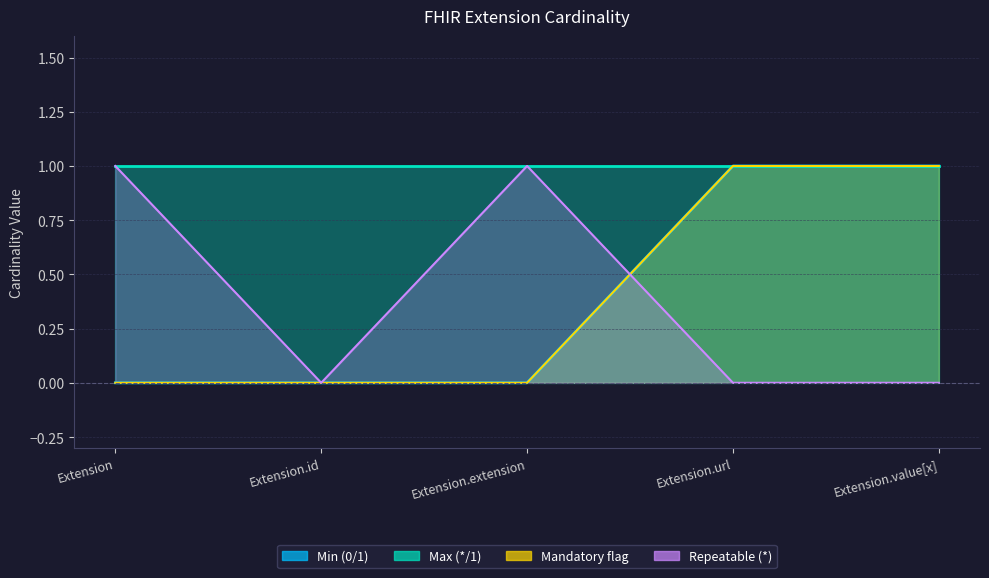

The value at Extension.id is 0. True or false?

True